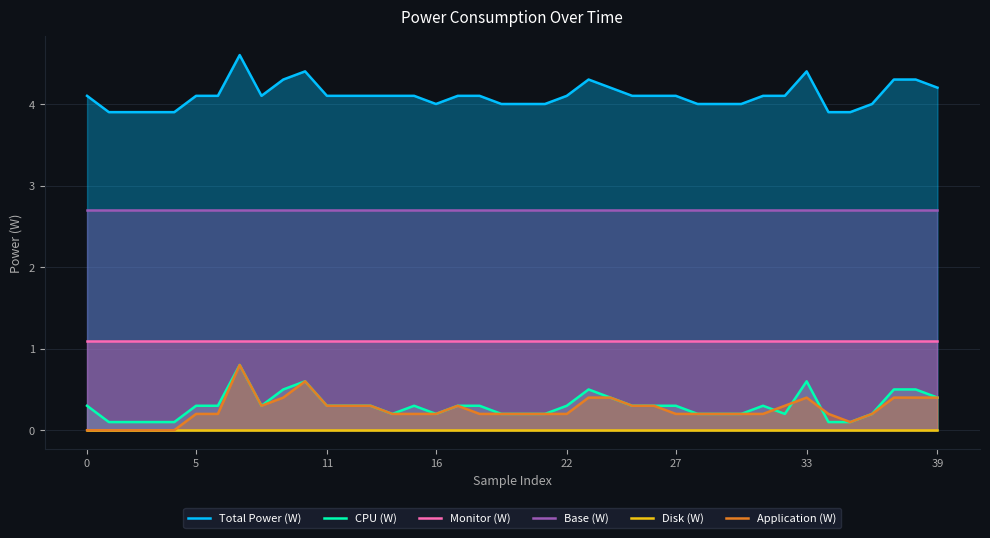

True or false: Monitor (W) and CPU (W) cross at least once.

False